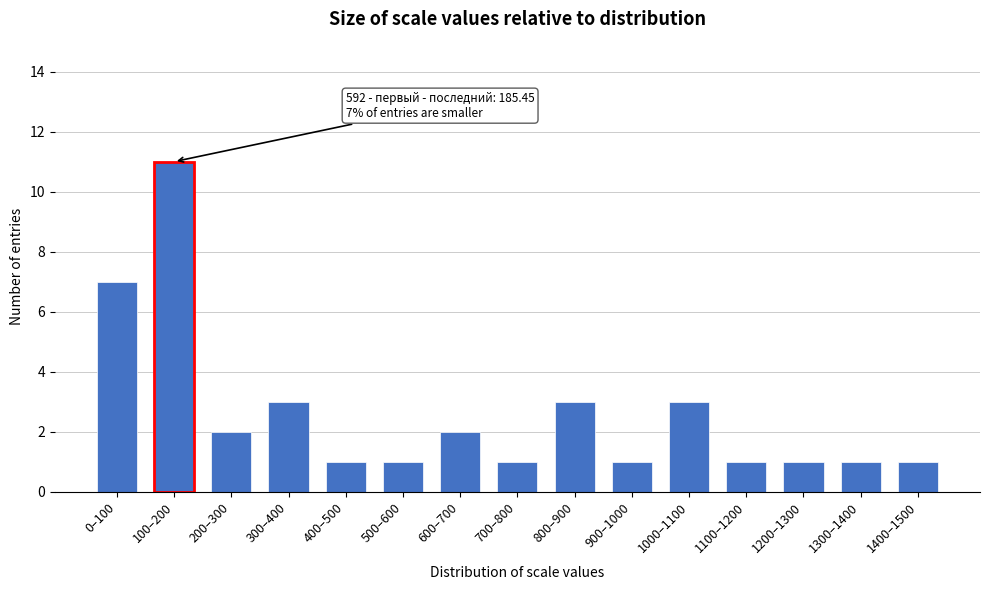

Reading left to right, list all the values displayed in this chart.

7	11	2	3	1	1	2	1	3	1	3	1	1	1	1